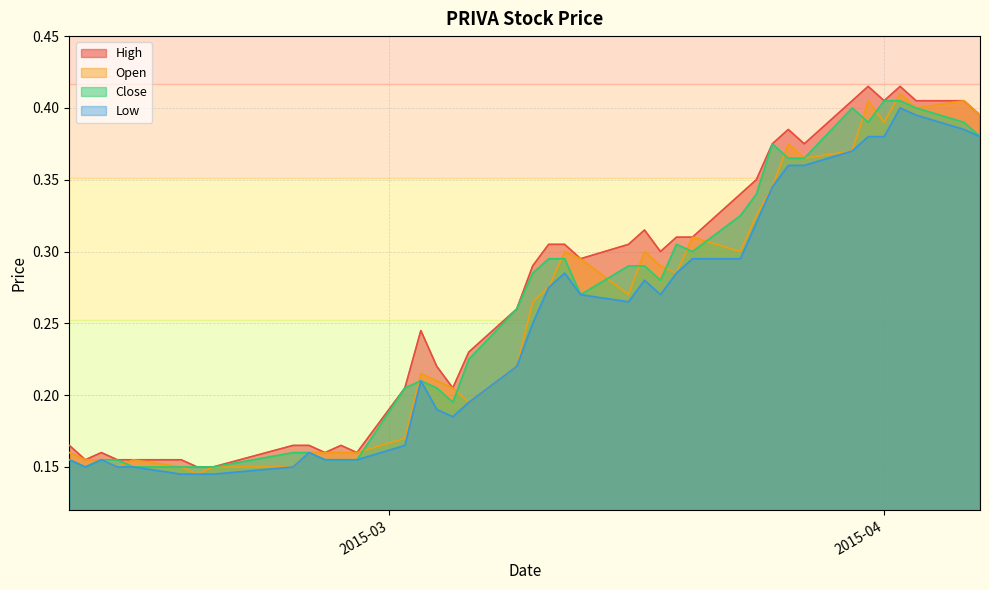

Does the chart display data point markers on the line(s)?

No